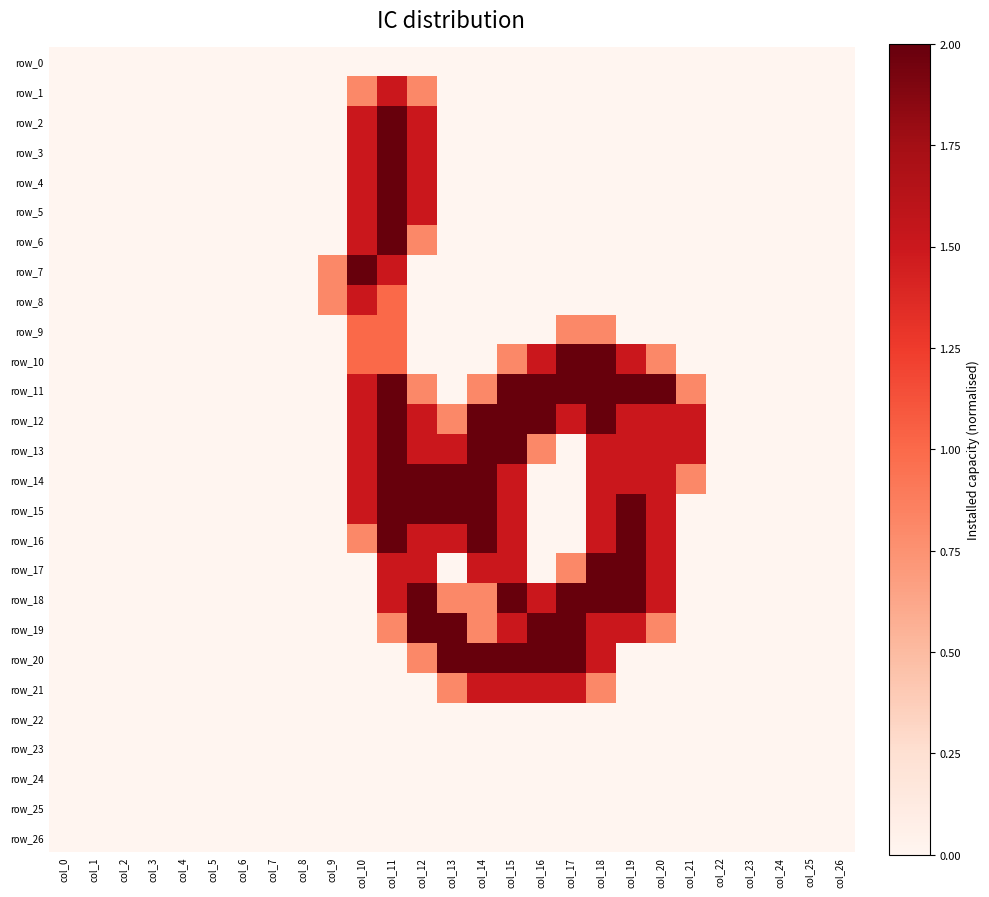

List the labels in order of row_17 value, smallest first.

col_0, col_1, col_2, col_3, col_4, col_5, col_6, col_7, col_8, col_9, col_10, col_13, col_16, col_21, col_22, col_23, col_24, col_25, col_26, col_17, col_11, col_12, col_14, col_15, col_20, col_18, col_19